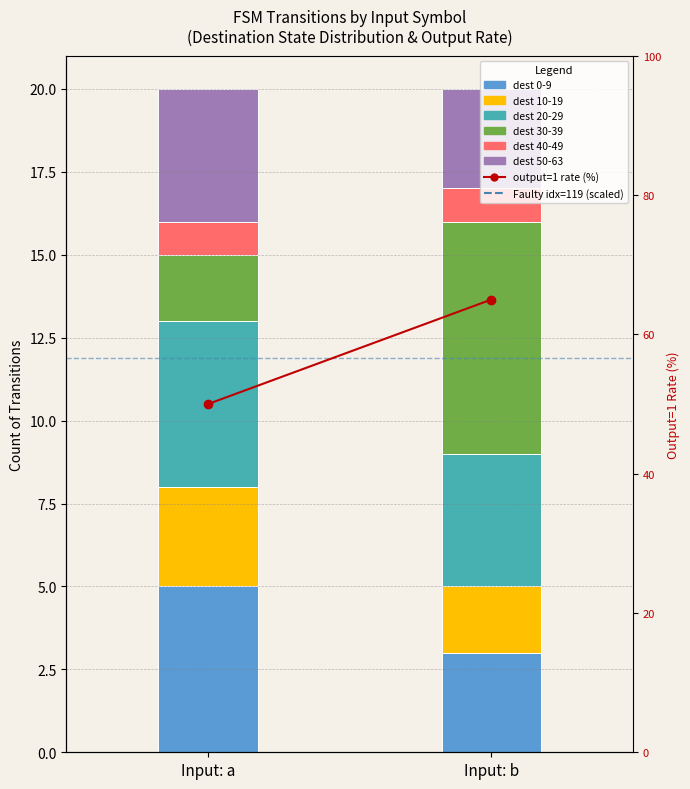

At which category does the chart reach its minimum across all series?

Input: a